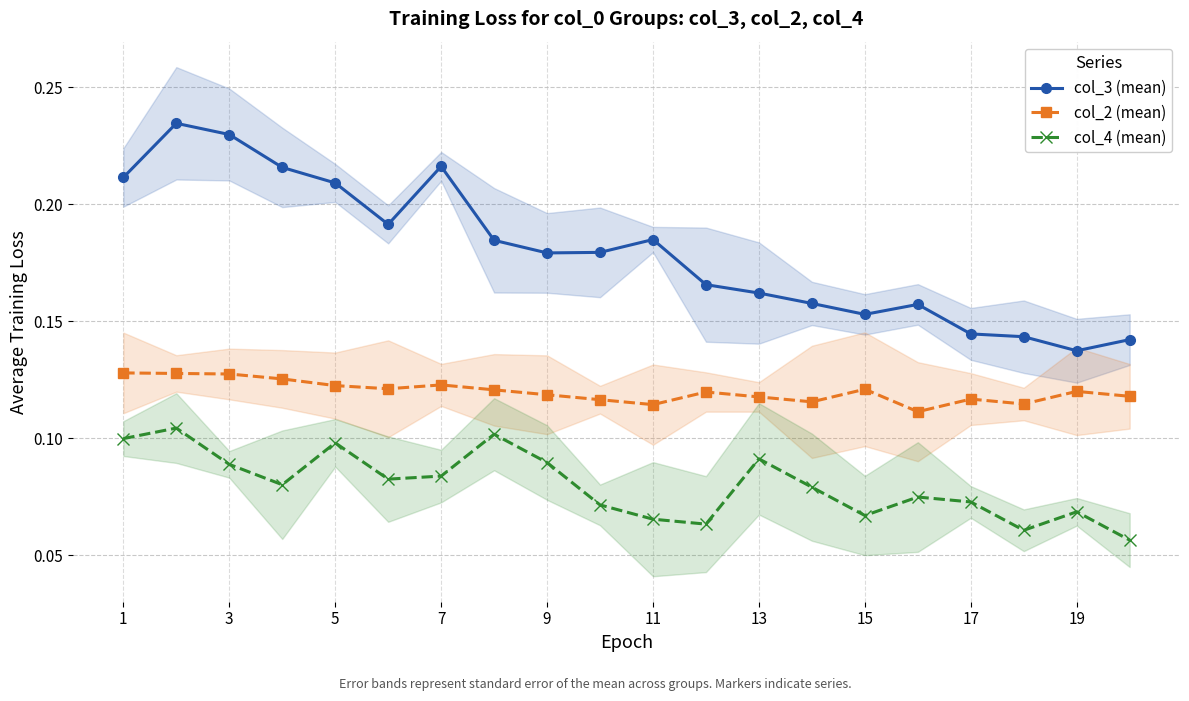

True or false: col_3 (mean) and col_4 (mean) cross at least once.

False